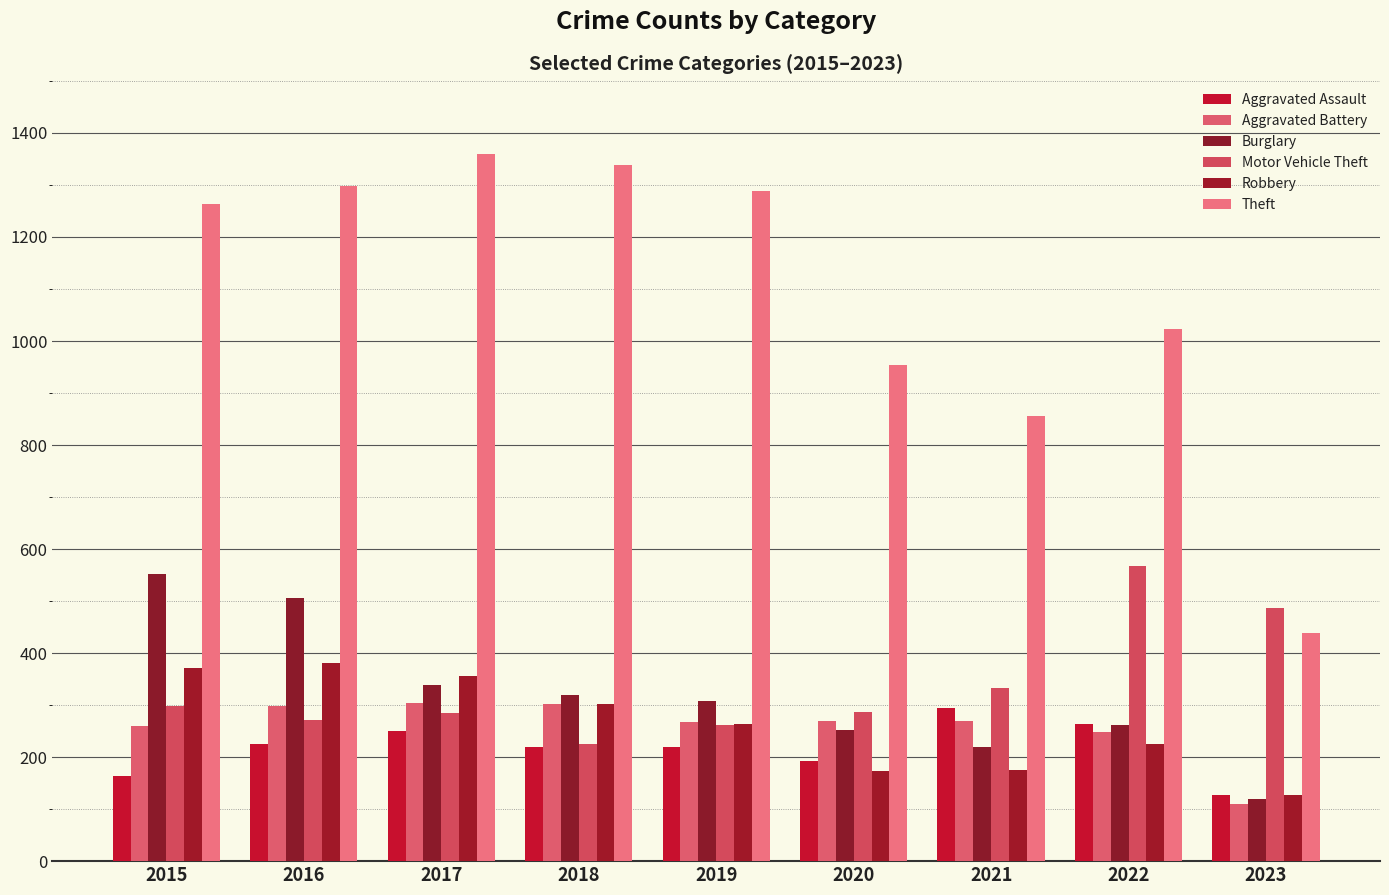

What is the difference between the Motor Vehicle Theft values at 2020 and 2015?

12